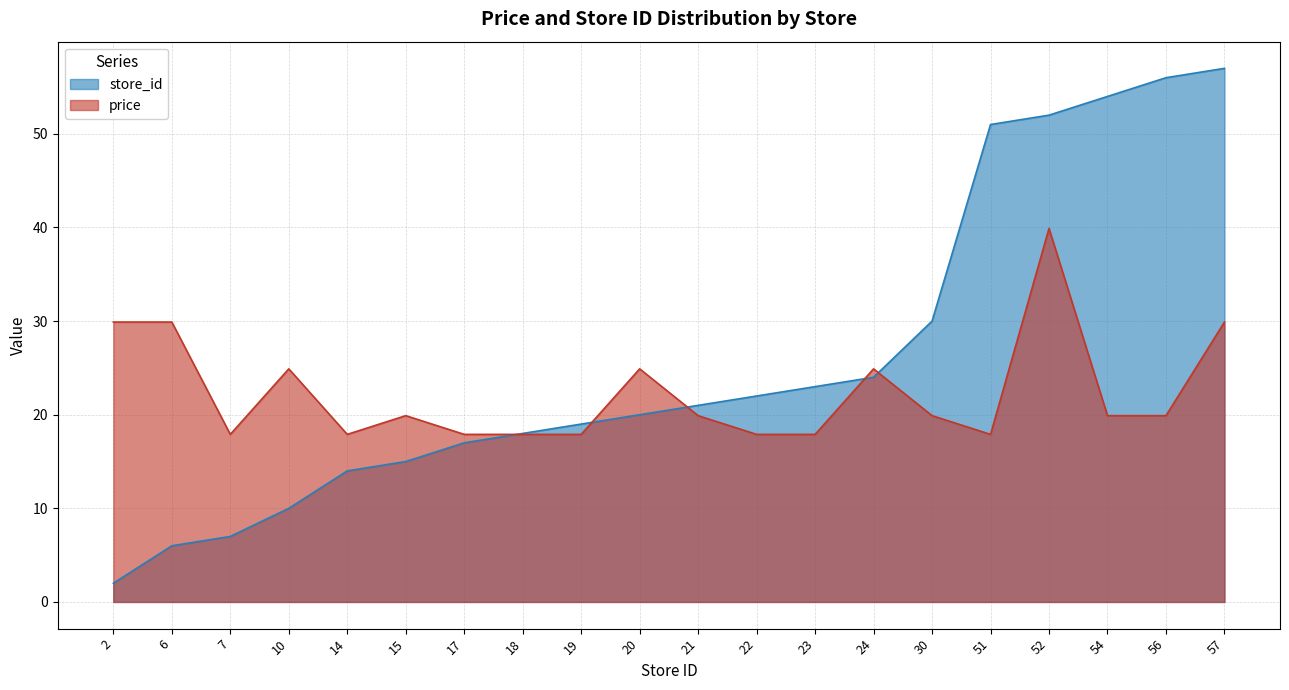

Which series ends up on top after the final intersection of price and store_id?

store_id